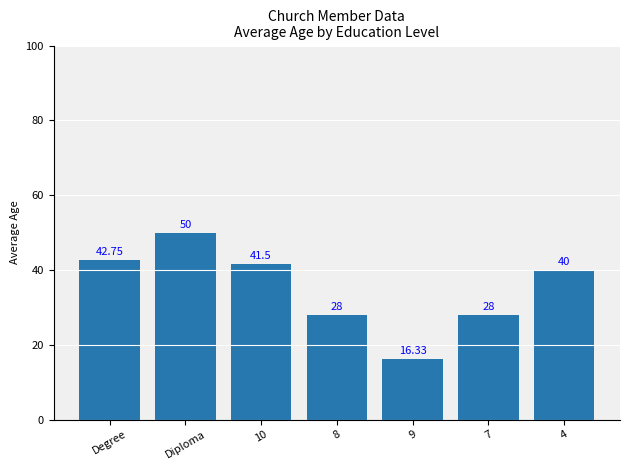

Reading left to right, extract all data points from this chart.

Degree=42.8	Diploma=50.0	10=41.5	8=28.0	9=16.3	7=28.0	4=40.0